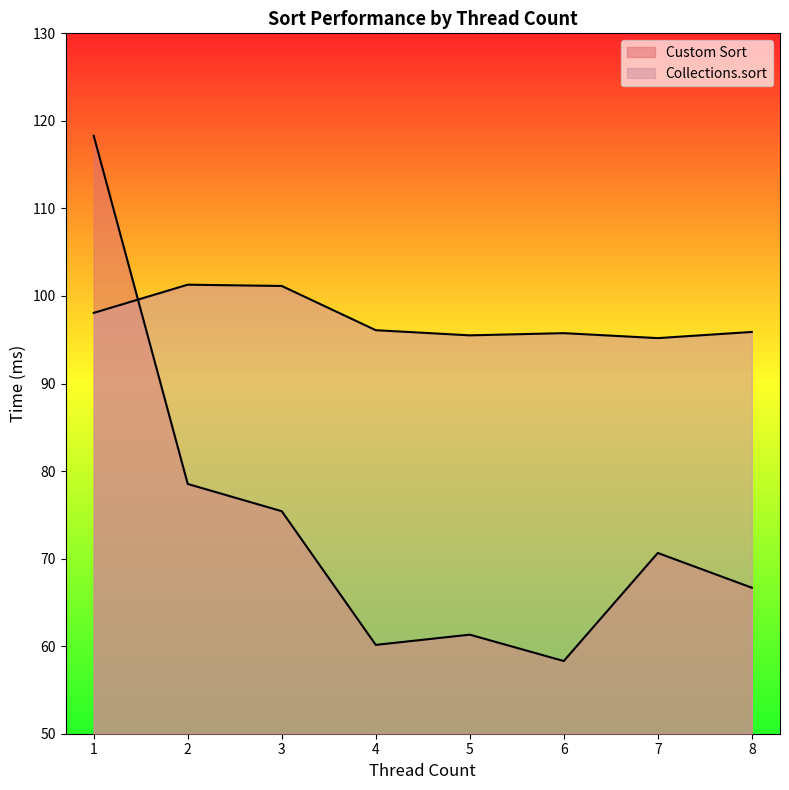

How many lines are shown in the chart?

2